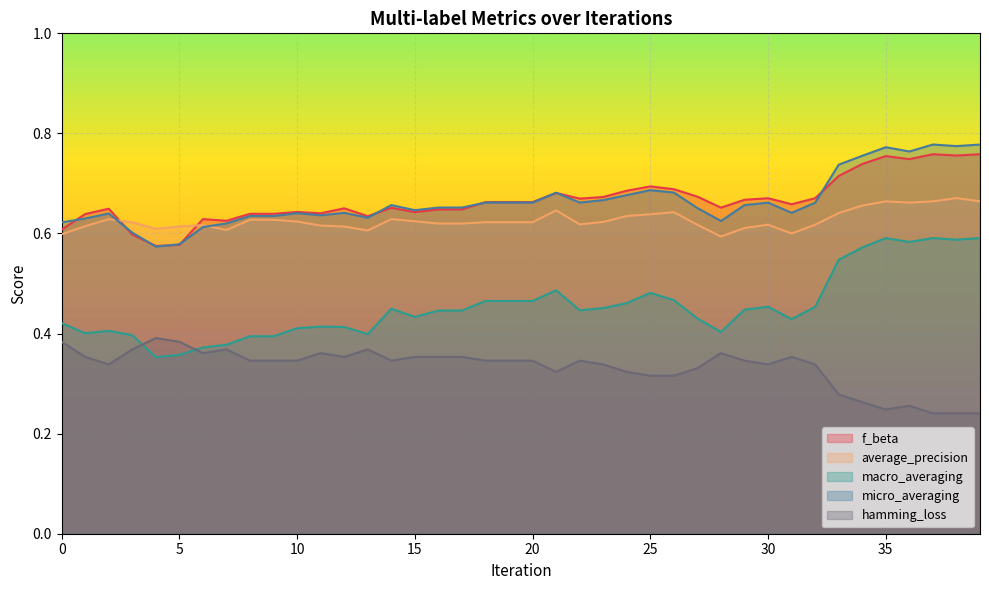

Count the number of data series in this chart.

5